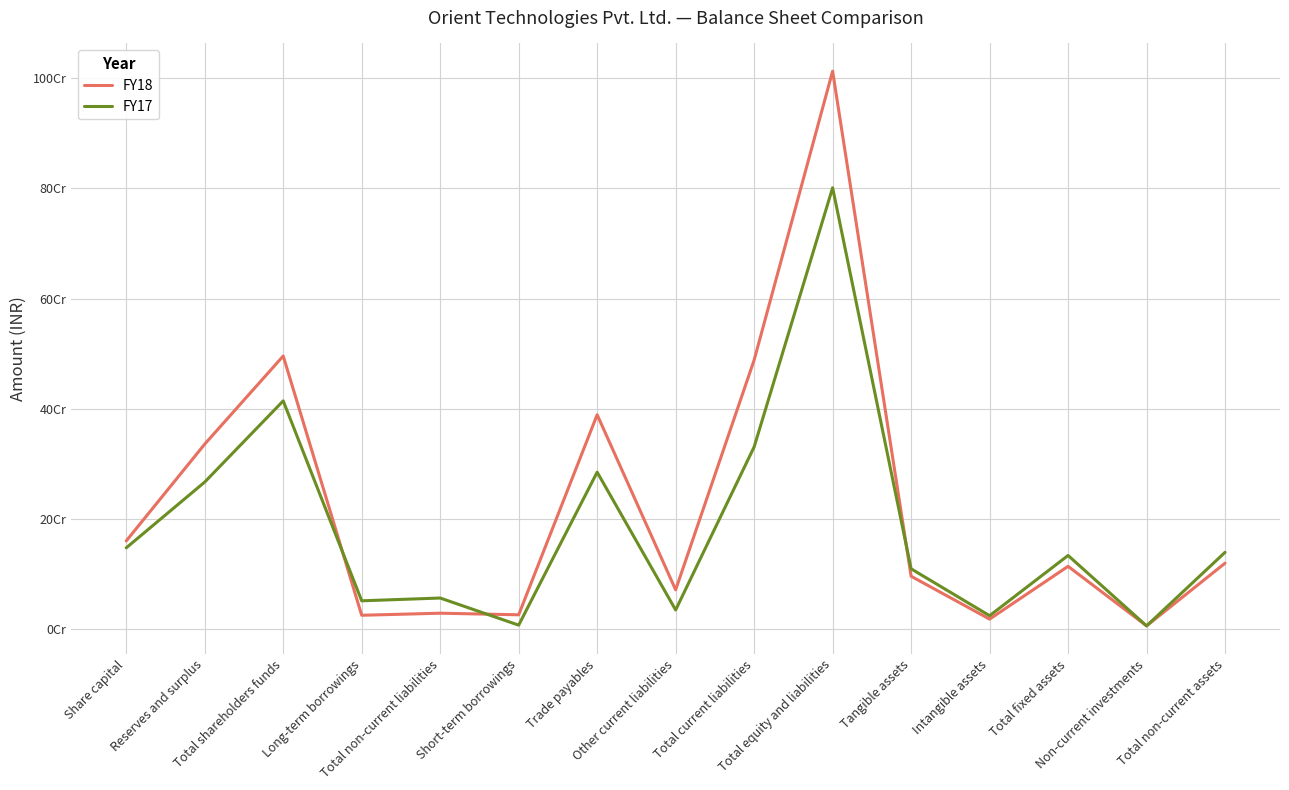

What are all the series names shown in the legend?

FY18, FY17